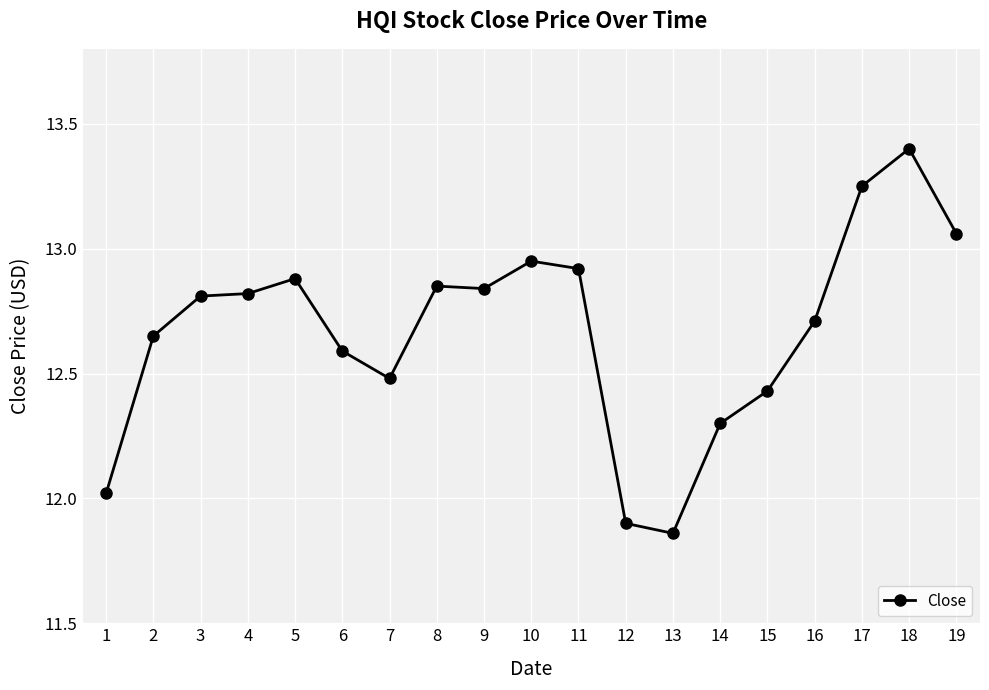

Which label corresponds to the largest value in the chart?

18